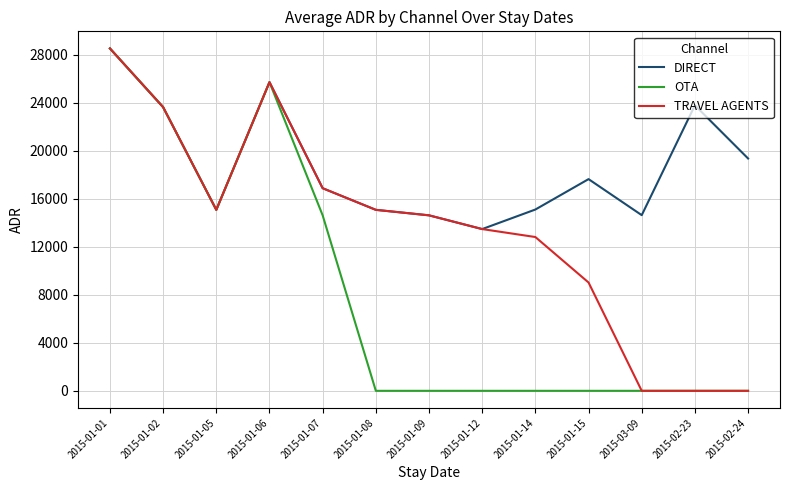

How many categories are shown in the chart?

13